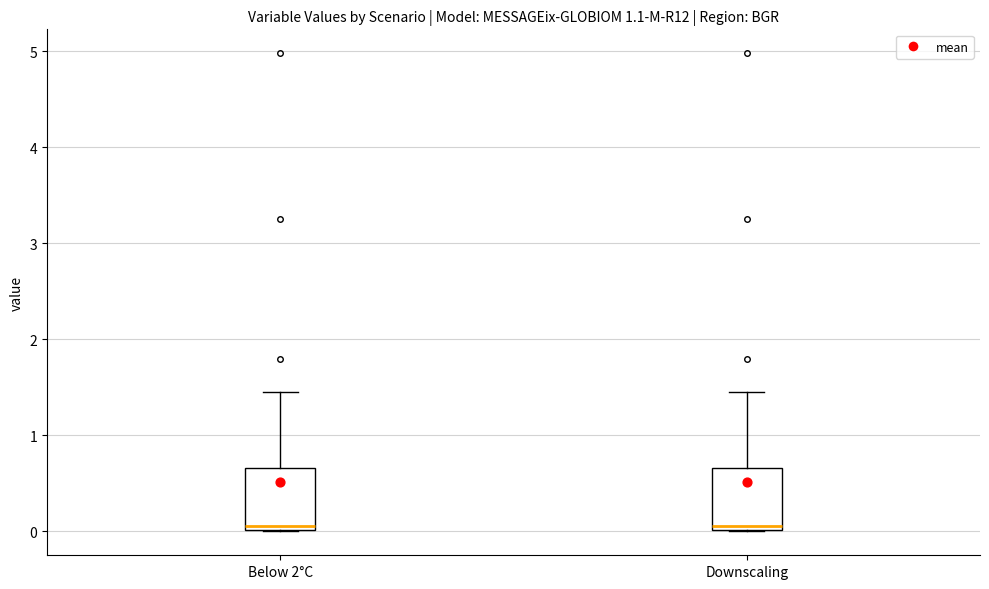

Reading left to right, read every box against the y-axis: the position of its median line, the range the box covers, and the ends of its whiskers. The values are not printed on the chart, so give them approximately, as read against the axis.

Below 2°C: median 0.1, box 0.0 to 0.7, whiskers 0.0 to 1.4
Downscaling: median 0.1, box 0.0 to 0.7, whiskers 0.0 to 1.4